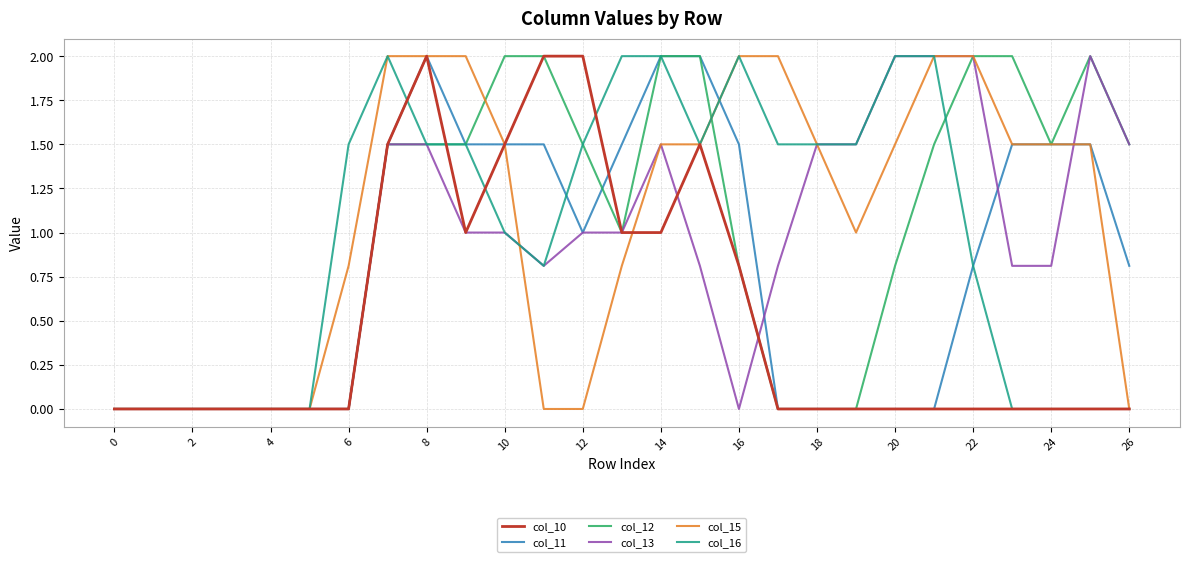

How many lines are shown in the chart?

6